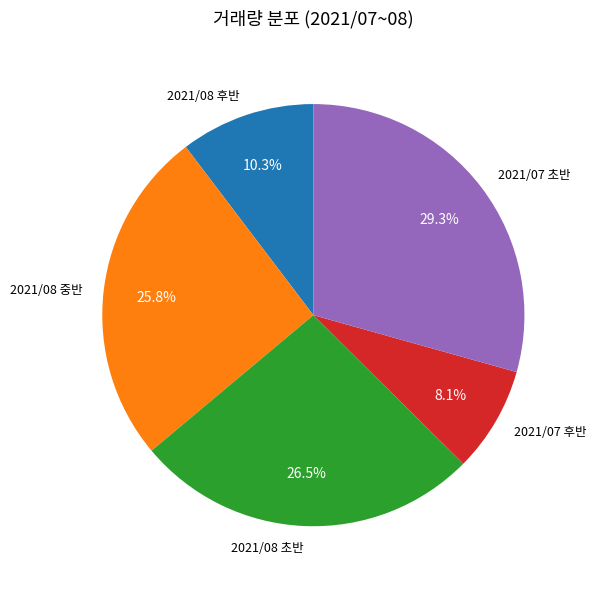

Rank the categories by value from highest to lowest.

2021/07 초반, 2021/08 초반, 2021/08 중반, 2021/08 후반, 2021/07 후반